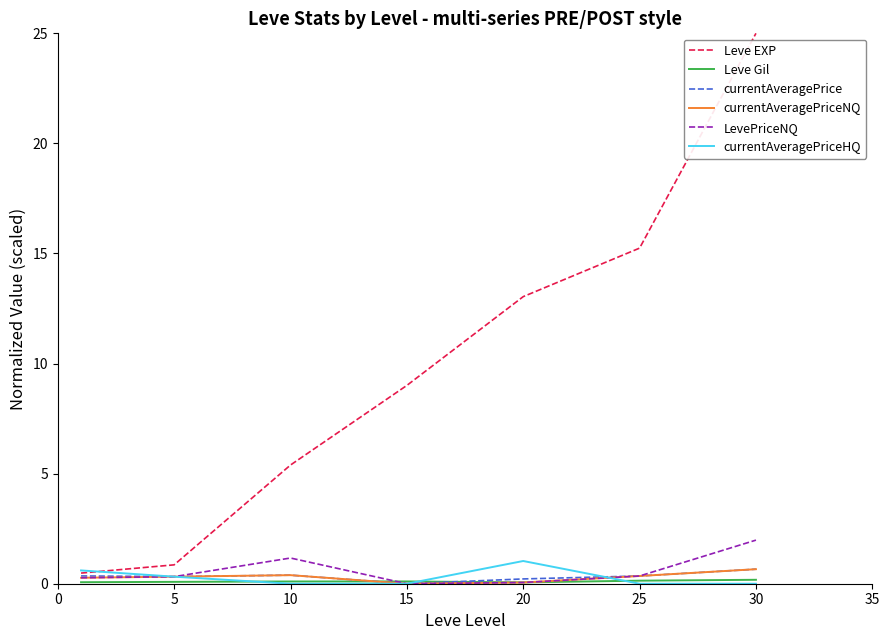

What is the highest value of the currentAveragePriceNQ series?

0.7